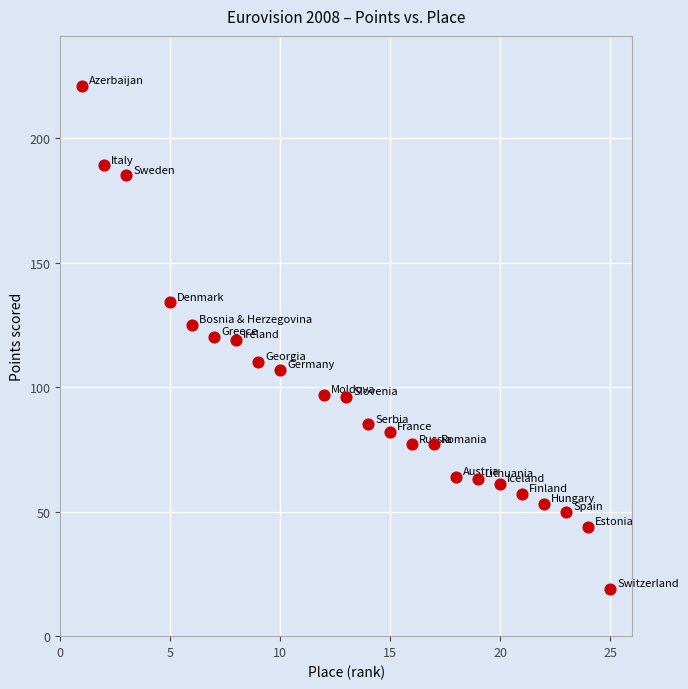

What is the range of Y values (max minus min)?

202